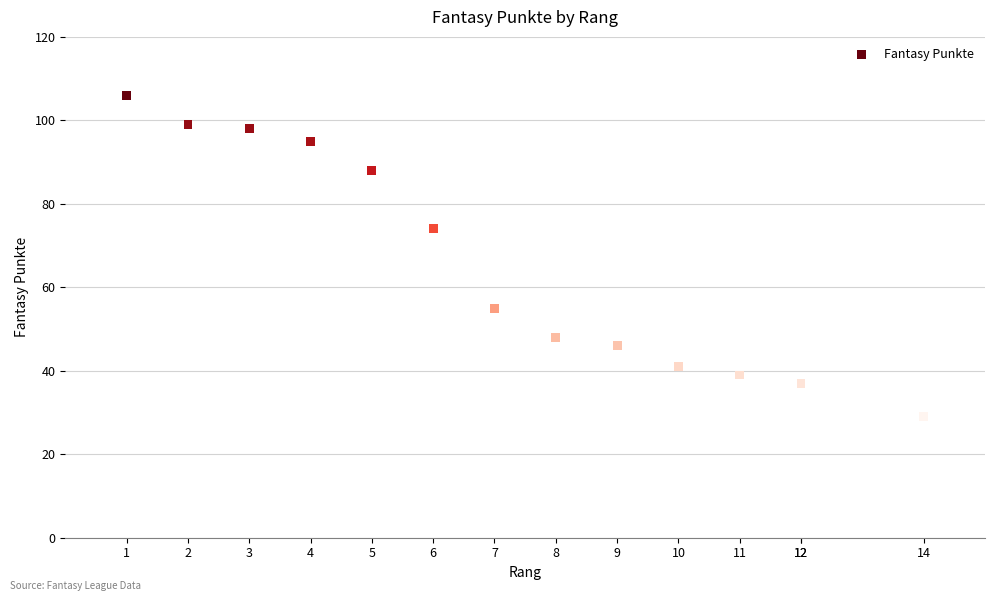

What Y value in the scatter plot is closest to 67?

74